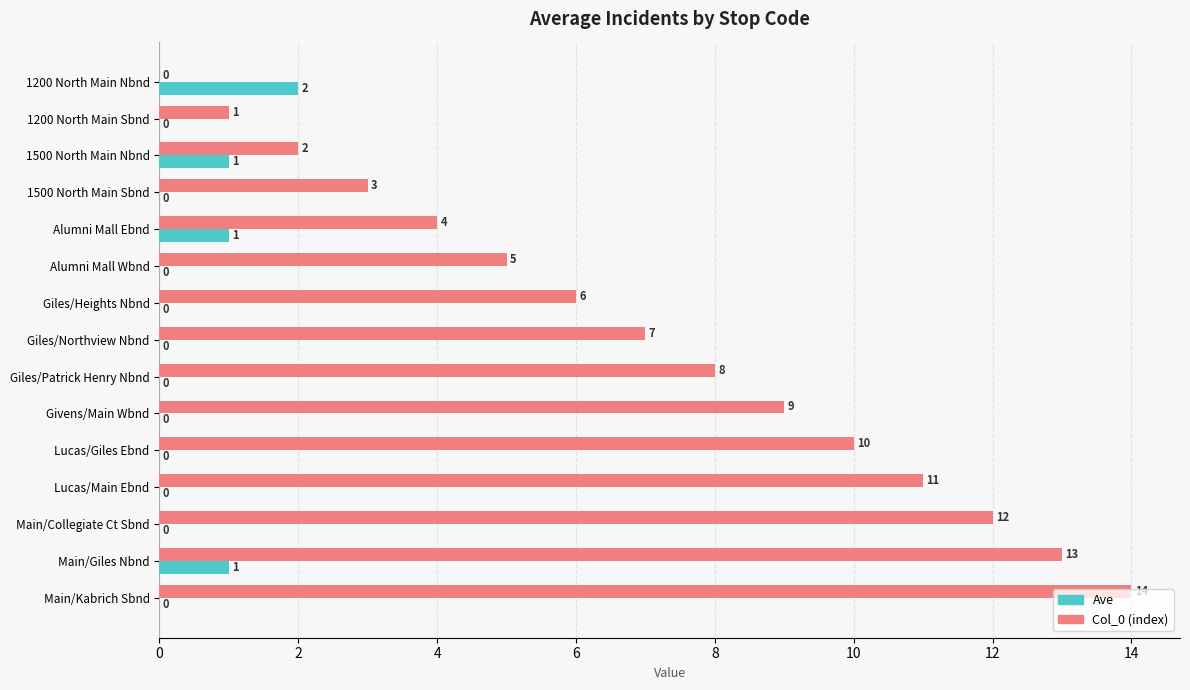

What is the sum of all Col_0 (index) values?

105